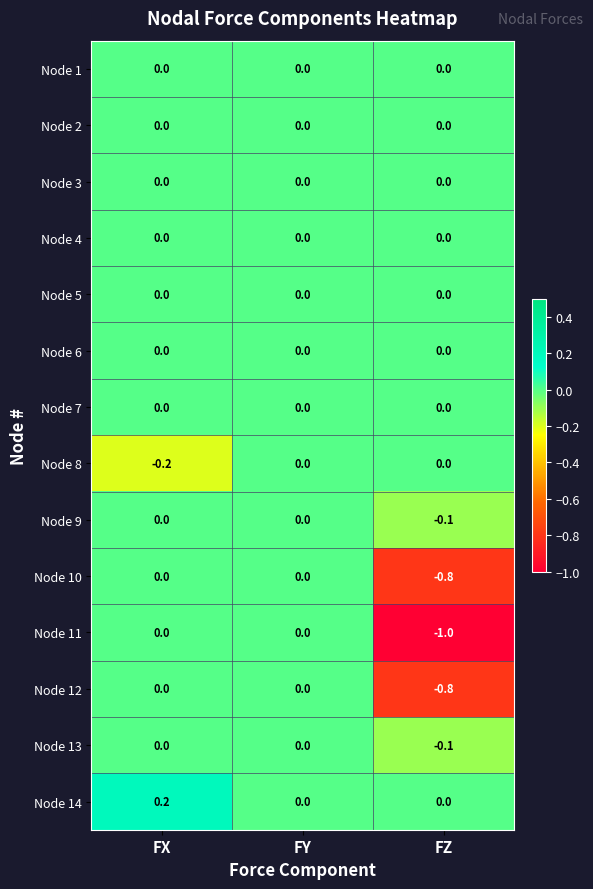

True or false: Node 12 has a value of 0.0 at FY.

True